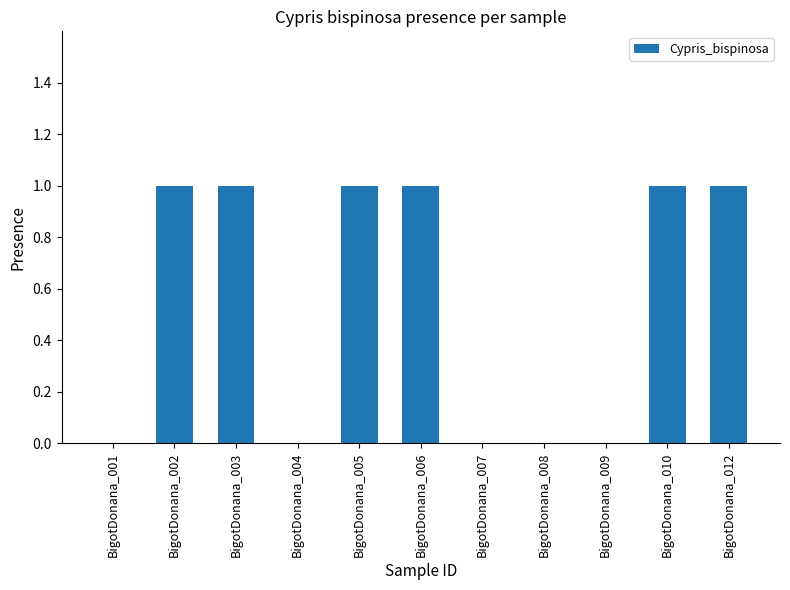

Reading right to left, extract all data points from this chart.

BigotDonana_012=1	BigotDonana_010=1	BigotDonana_009=0	BigotDonana_008=0	BigotDonana_007=0	BigotDonana_006=1	BigotDonana_005=1	BigotDonana_004=0	BigotDonana_003=1	BigotDonana_002=1	BigotDonana_001=0